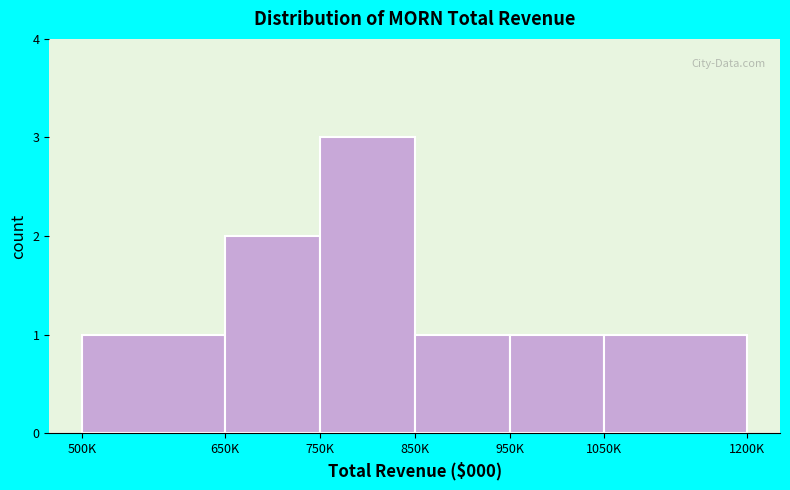

Reading left to right, list all the values displayed in this chart.

500K=1	650K=2	750K=3	850K=1	950K=1	1050K=1